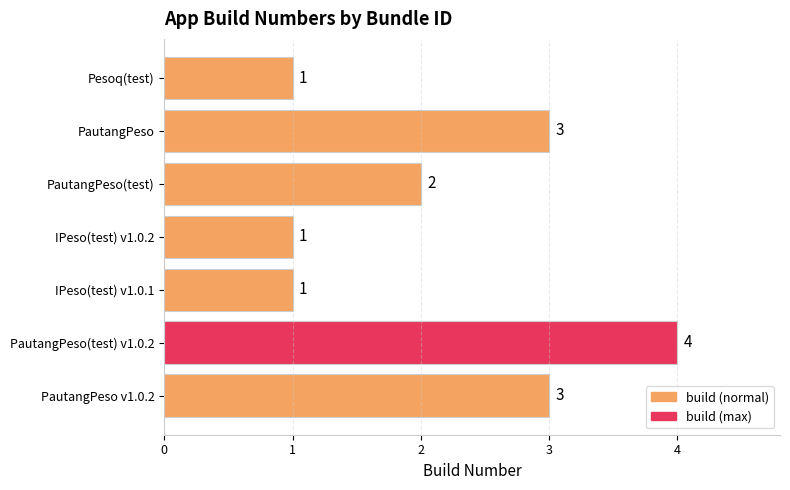

Reading top to bottom, transcribe all the data shown in this chart.

Pesoq(test)=1	PautangPeso=3	PautangPeso(test)=2	IPeso(test) v1.0.2=1	IPeso(test) v1.0.1=1	PautangPeso(test) v1.0.2=4	PautangPeso v1.0.2=3